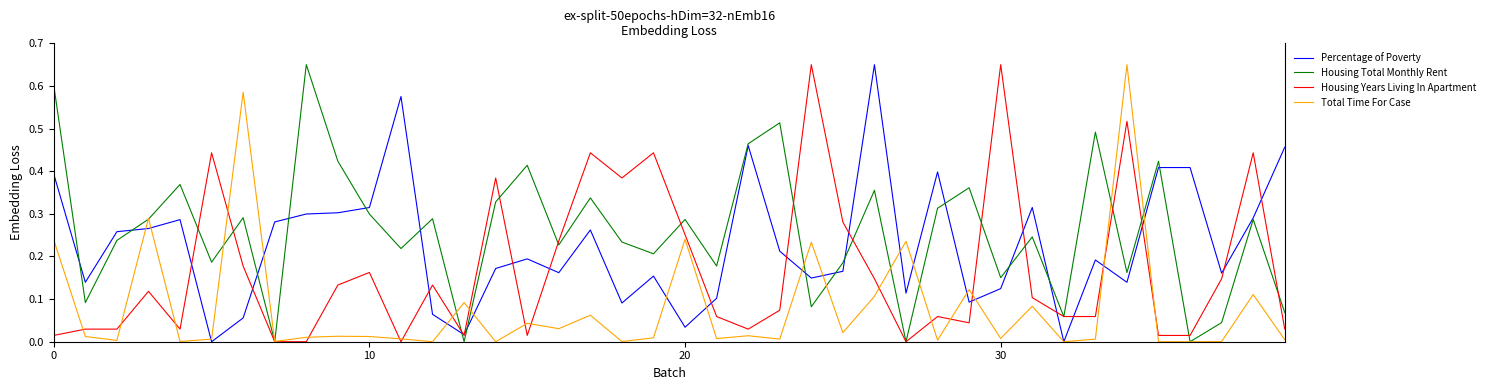

List the series in order of their overall mean, highest first.

Housing Total Monthly Rent, Percentage of Poverty, Housing Years Living In Apartment, Total Time For Case